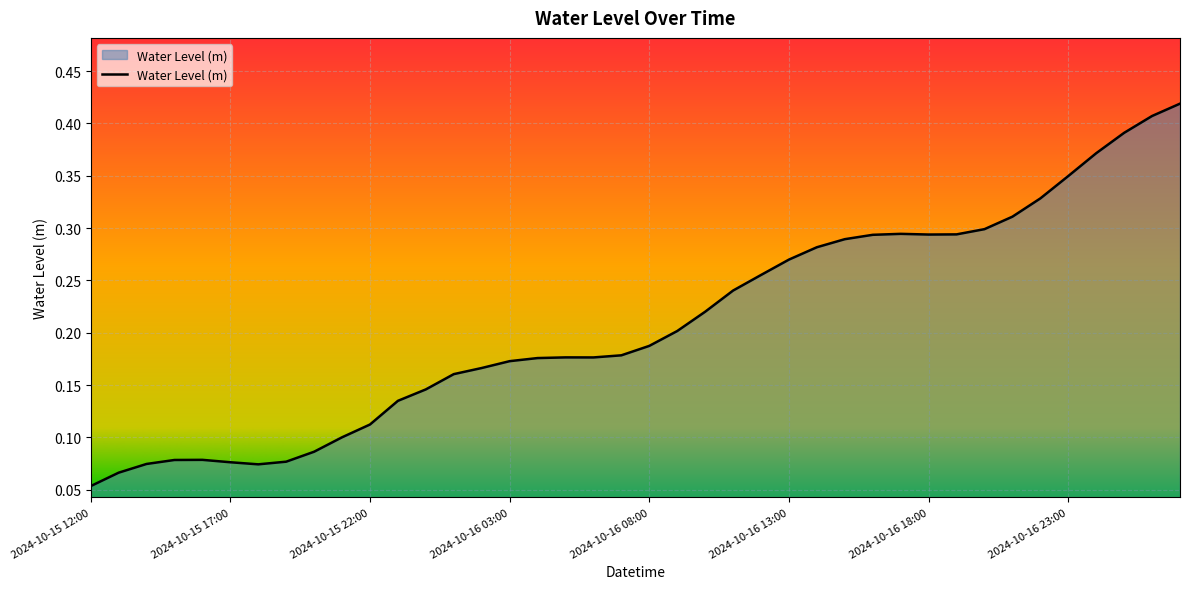

Where is the data nearest to the value 0?

2024-10-15 12:00